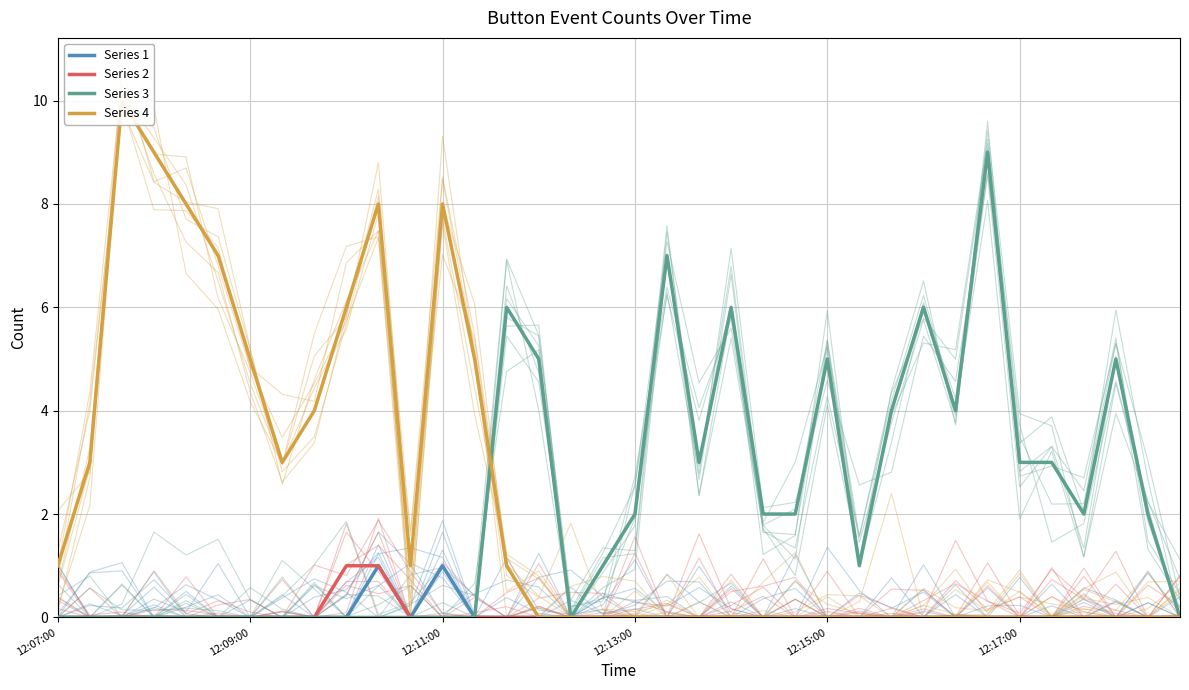

What are all the series names shown in the legend?

Series 1, Series 2, Series 3, Series 4